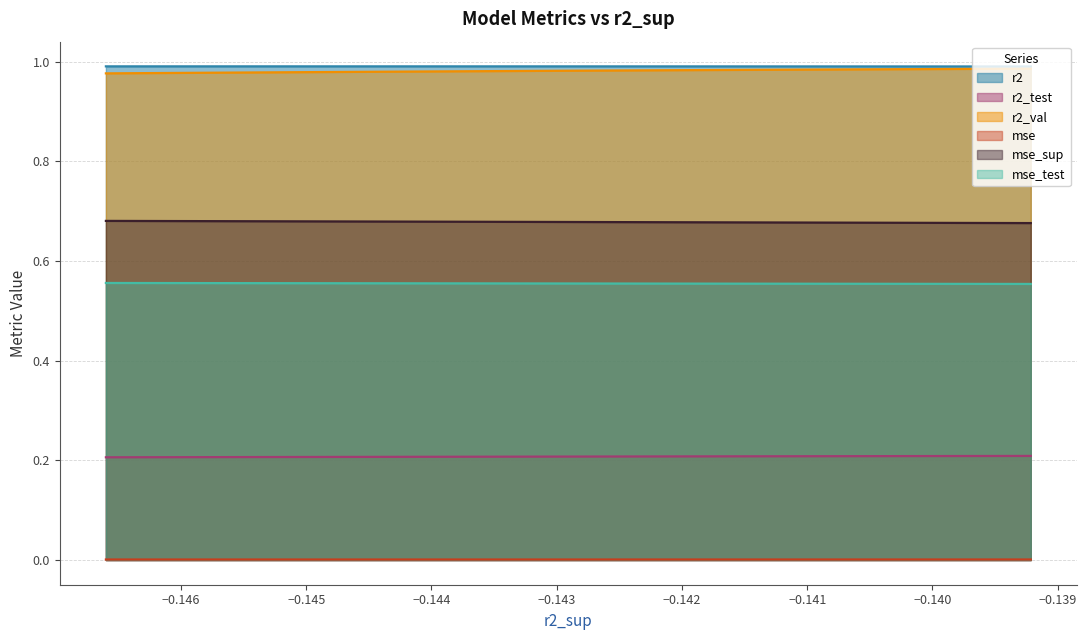

True or false: r2_test has more than 2 interior local peaks.

False